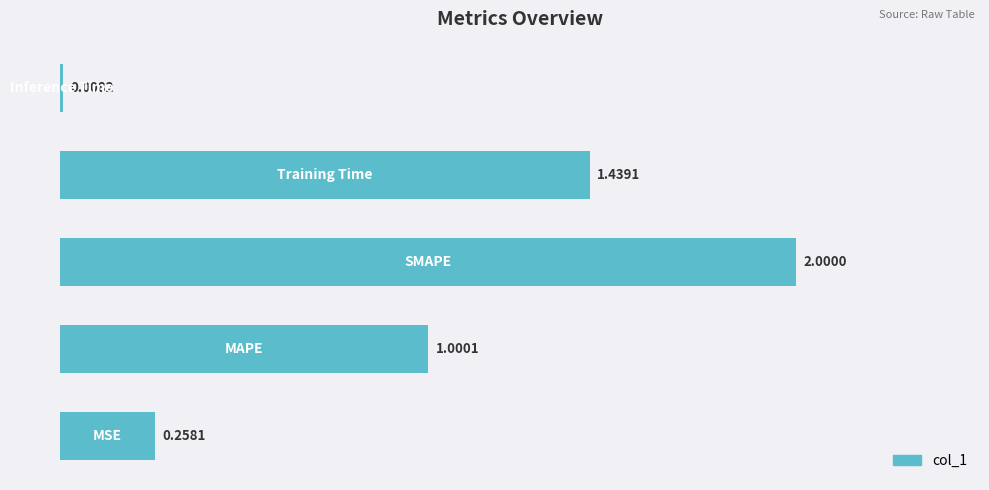

What is the difference between the maximum and minimum values?

2.0